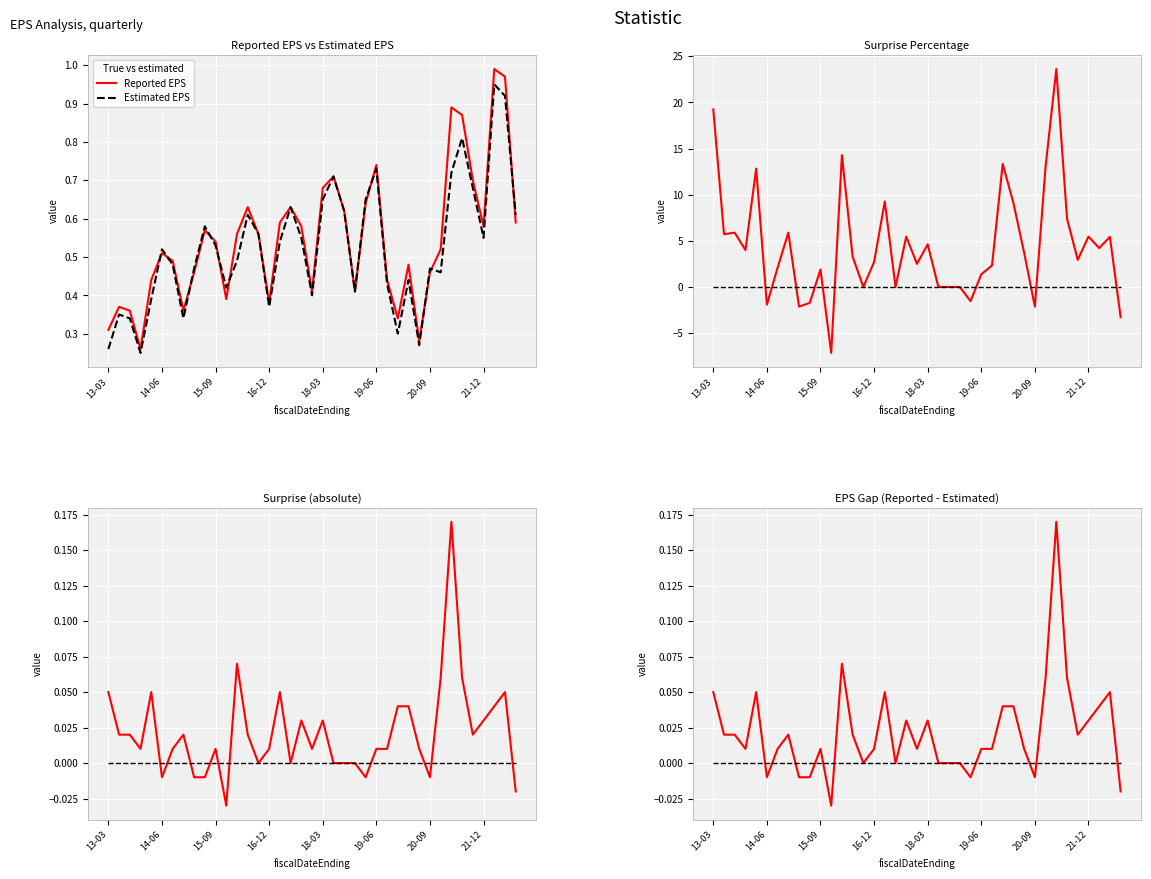

Which has a higher value, 28 or 33?

33